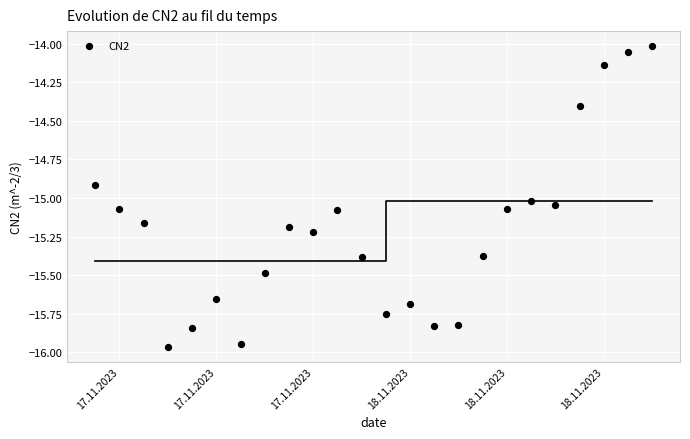

What is the range of X values (max minus min)?

1.0